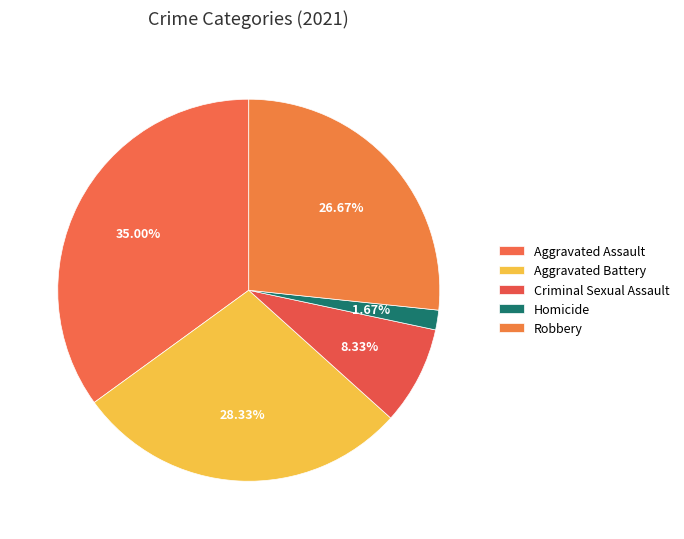

How many slices are in this pie chart?

5